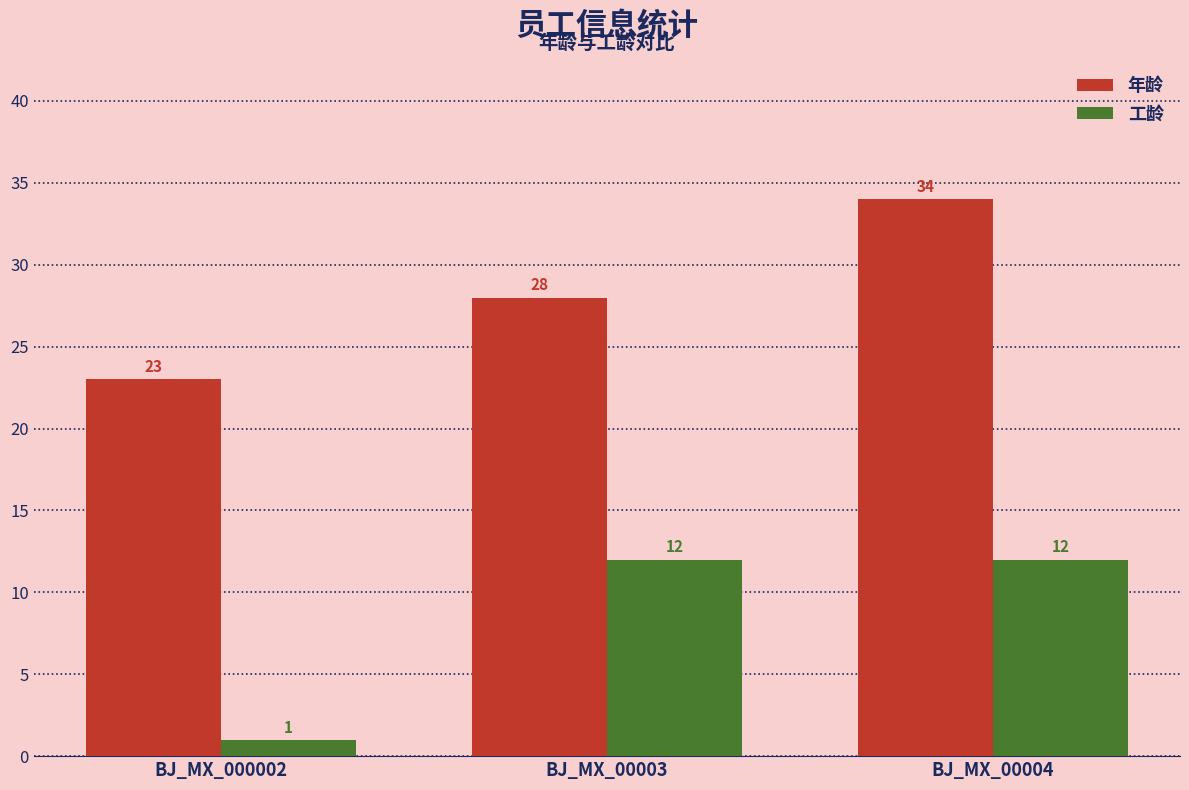

Is it true that 工龄 equals 6 at BJ_MX_00004?

False